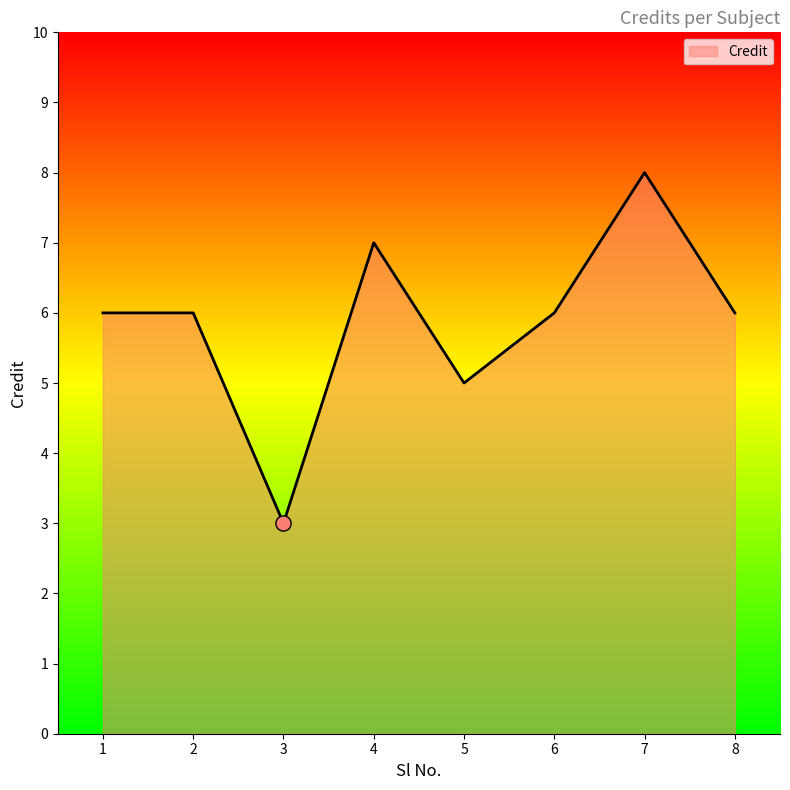

Between 8 and 7, which is larger?

7